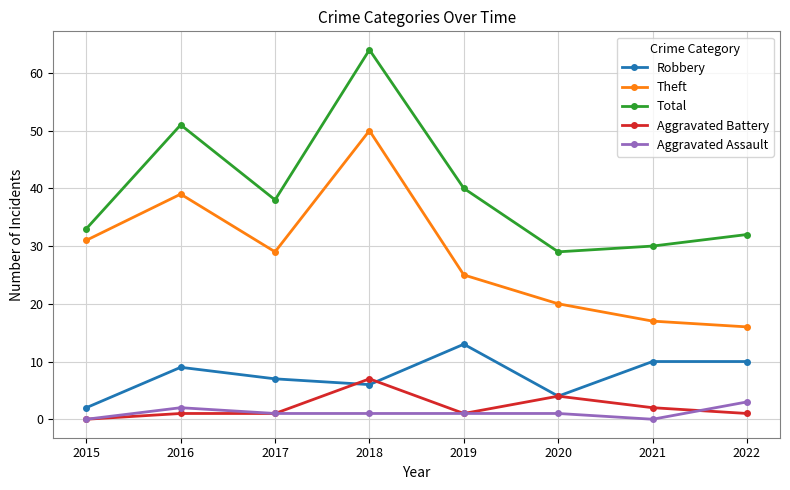

The value of Theft at 2015 is 31. True or false?

True